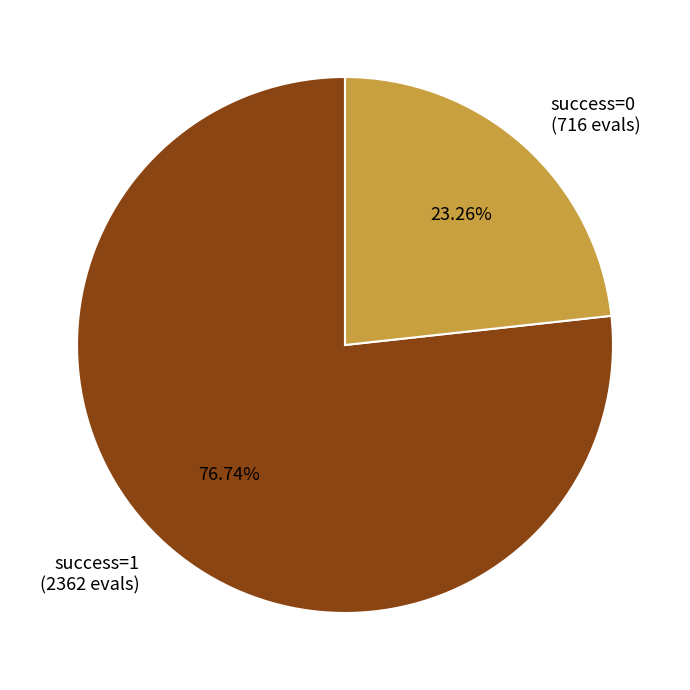

Rank the categories by value from highest to lowest.

success=1 (2362 evals), success=0 (716 evals)